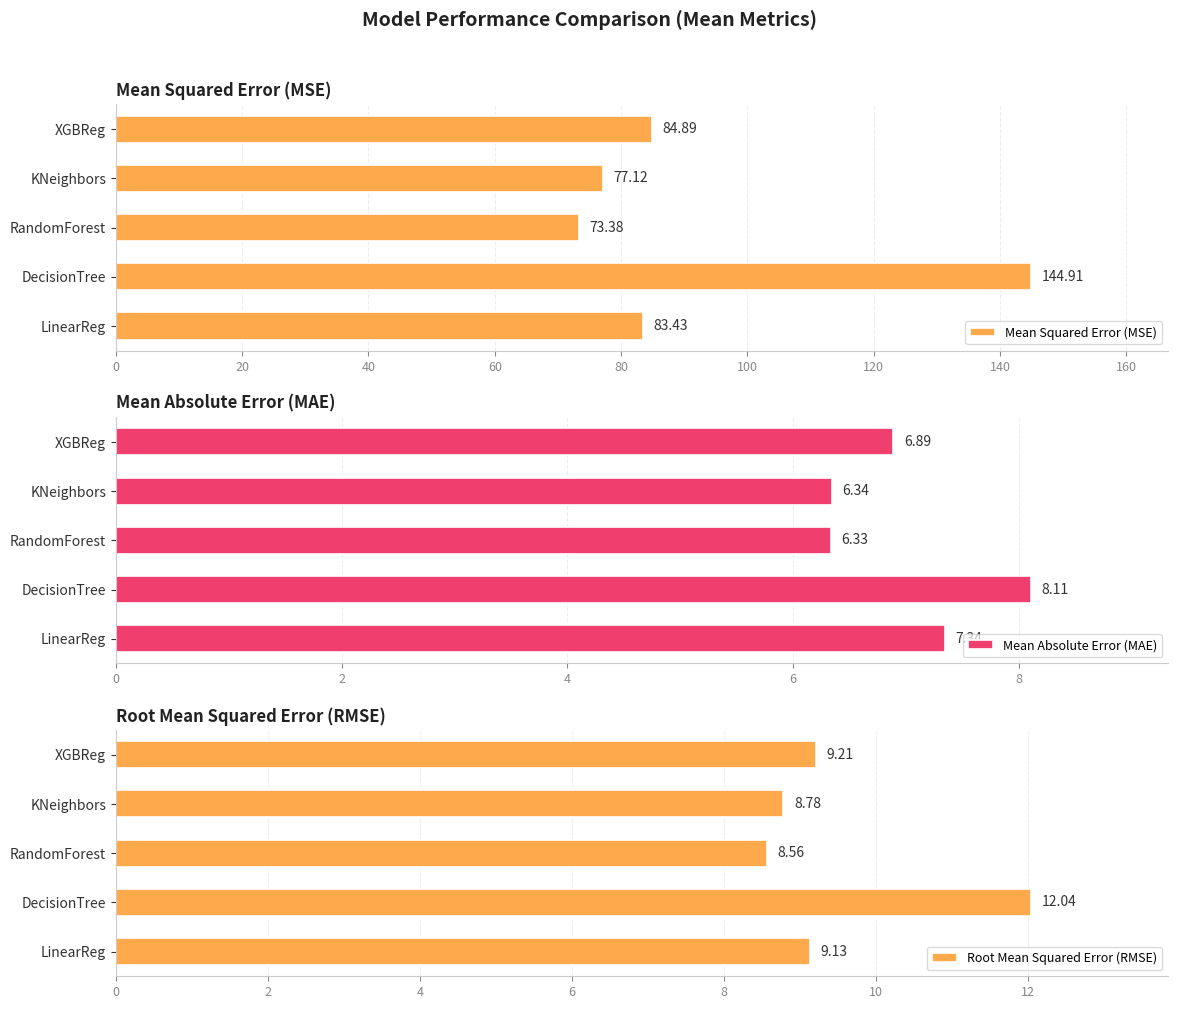

The value of Mean Absolute Error (MAE) at LinearReg is 11.6. True or false?

False